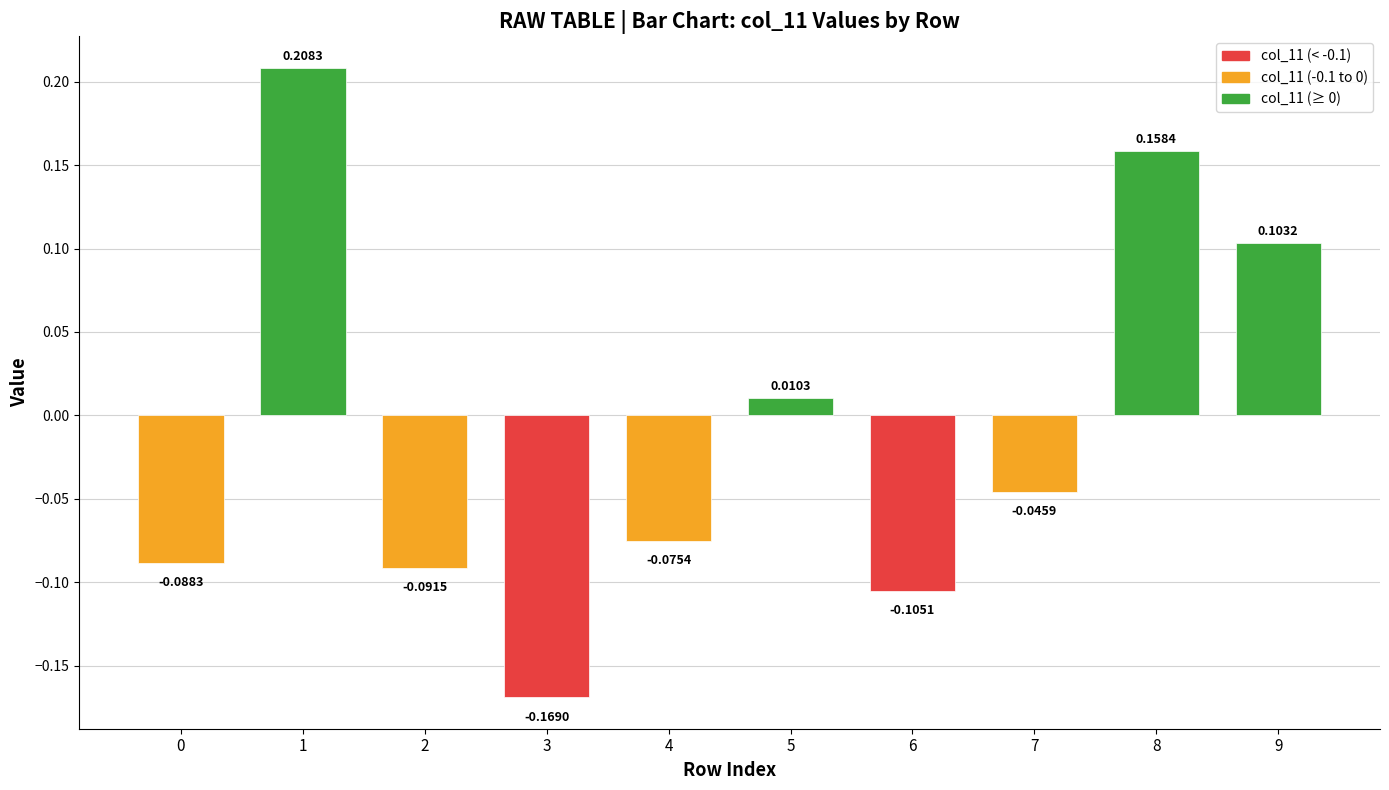

Between 9 and 4, which is larger?

9